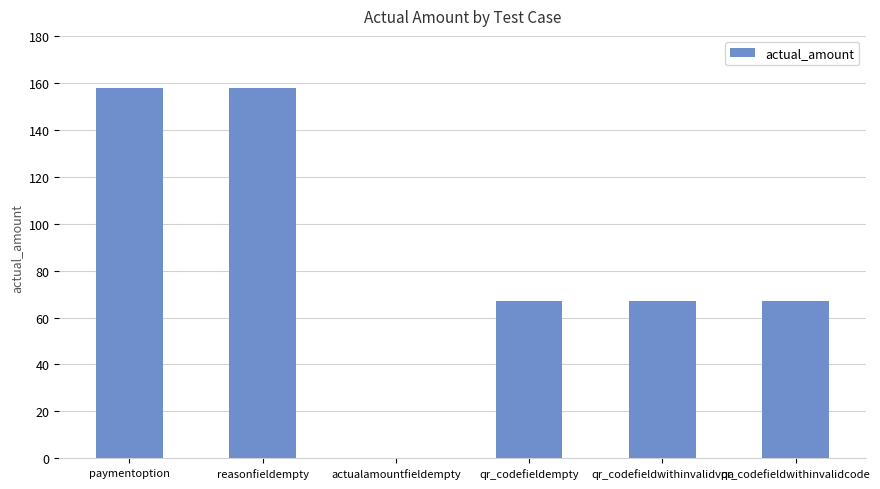

Does the chart contain stacked bars?

No